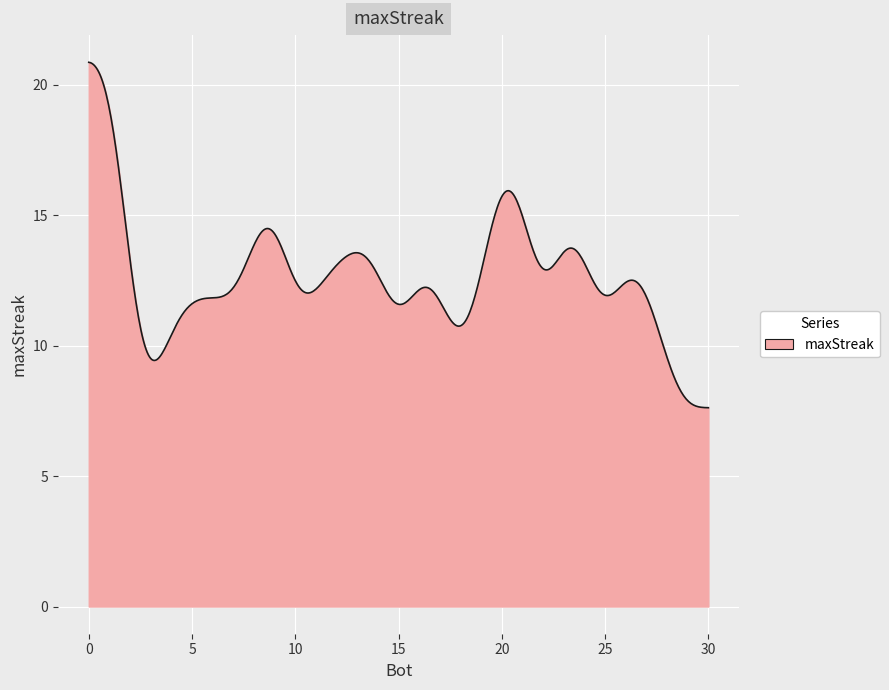

Count the number of categories in the chart.

500